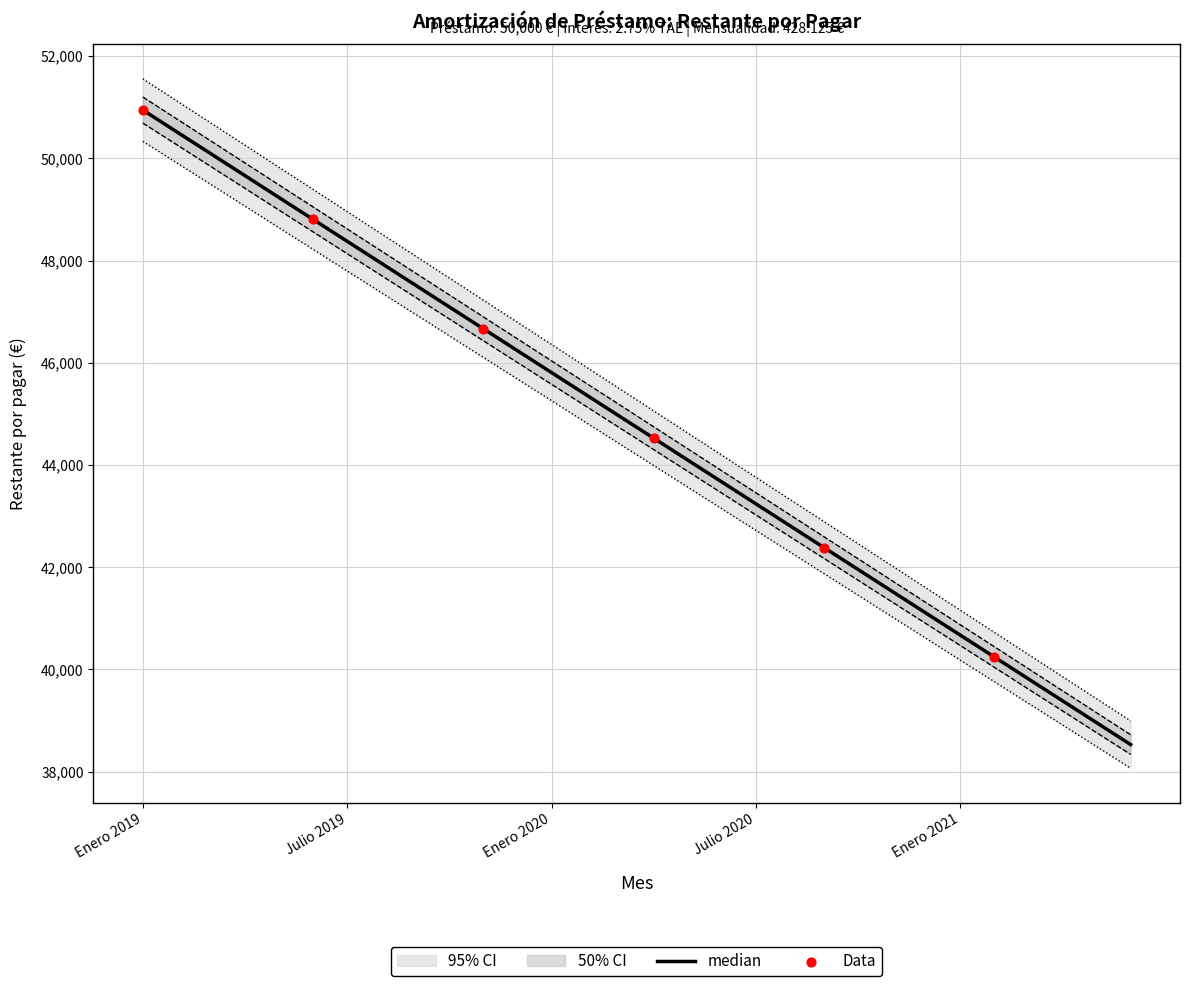

What is the change in value from Diciembre 2019 to Marzo 2020?

-1299.8